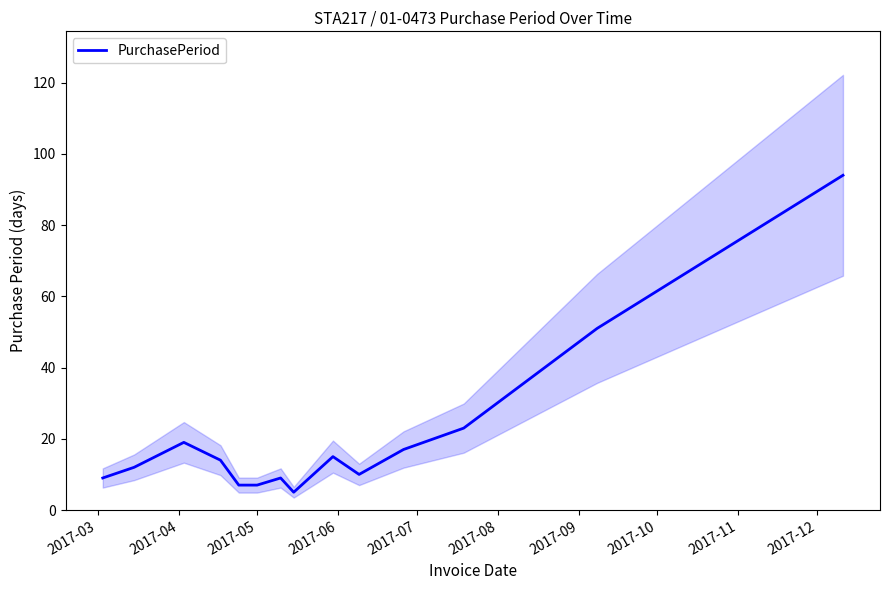

What is the lowest value of the PurchasePeriod series?

5